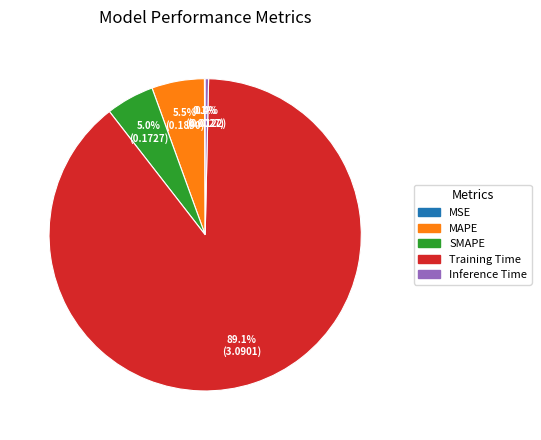

Is the sum of MAPE and Training Time greater than half?

Yes